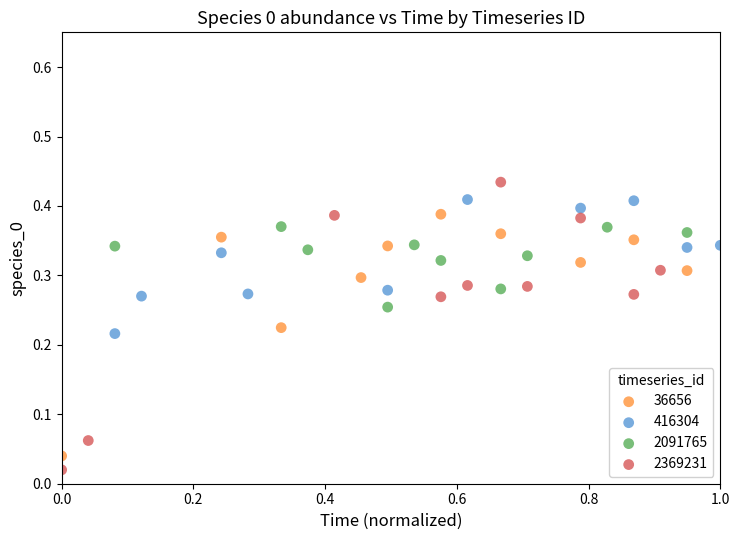

Which series has the largest Y range (max minus min)?

2369231